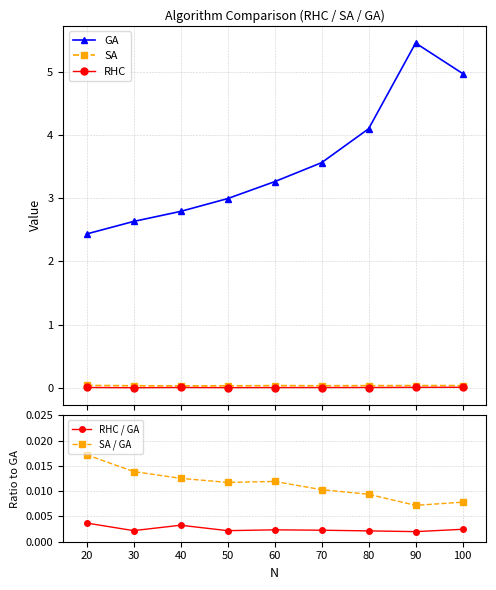

At how many categories does at least one series exceed 1?

9